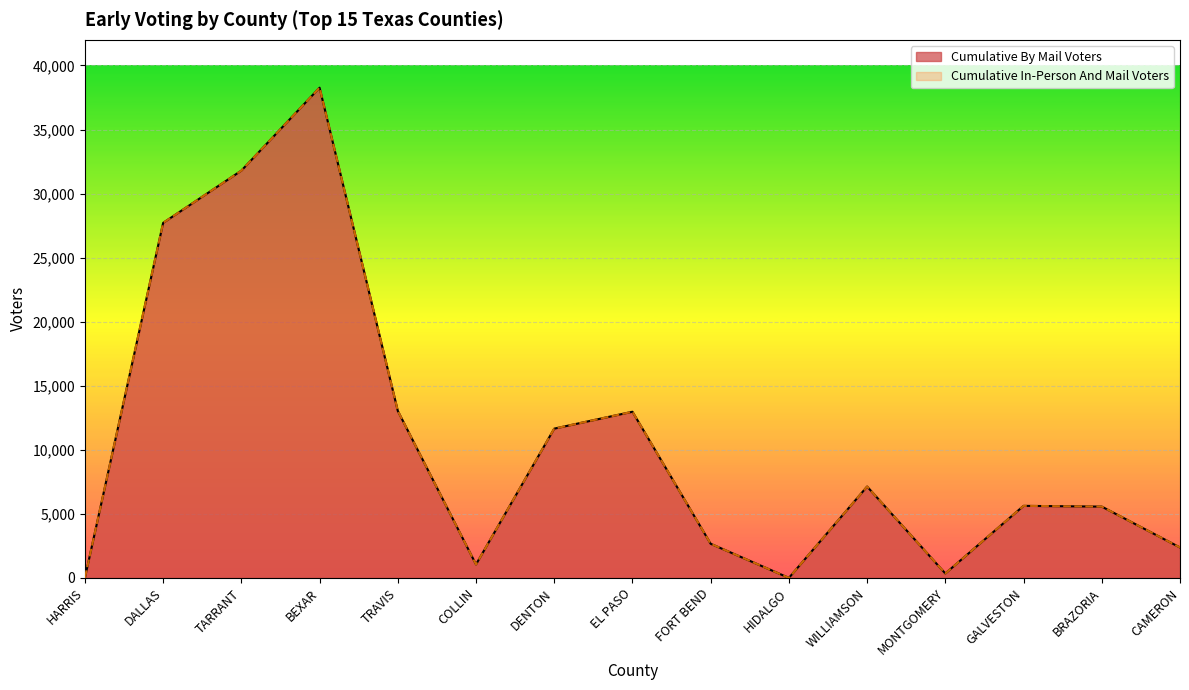

What are all the series names shown in the legend?

Cumulative By Mail Voters, Cumulative In-Person And Mail Voters